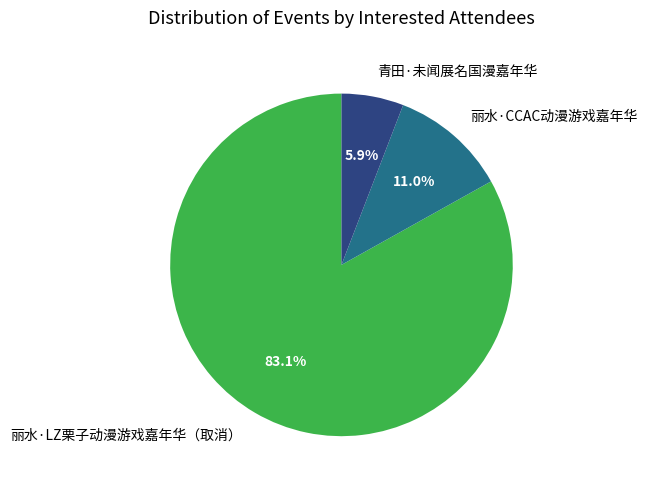

True or false: 丽水·CCAC动漫游戏嘉年华 accounts for 17% of the total.

False